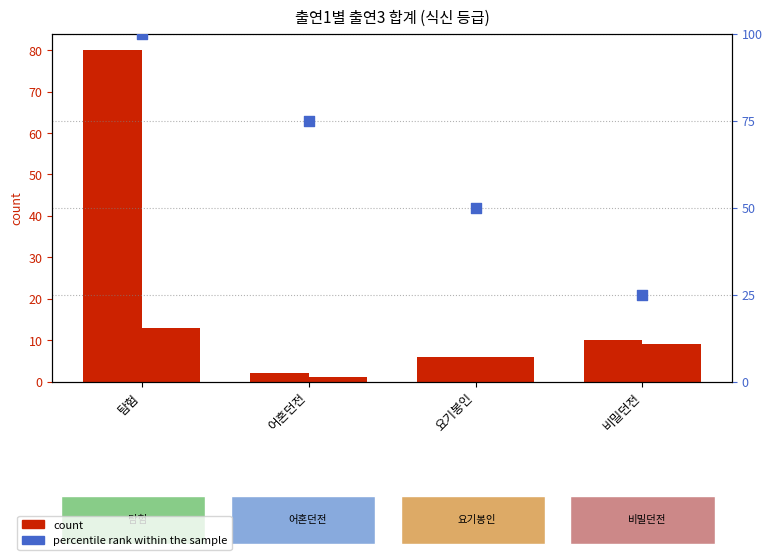

Which series contains the highest Y value?

percentile rank within the sample